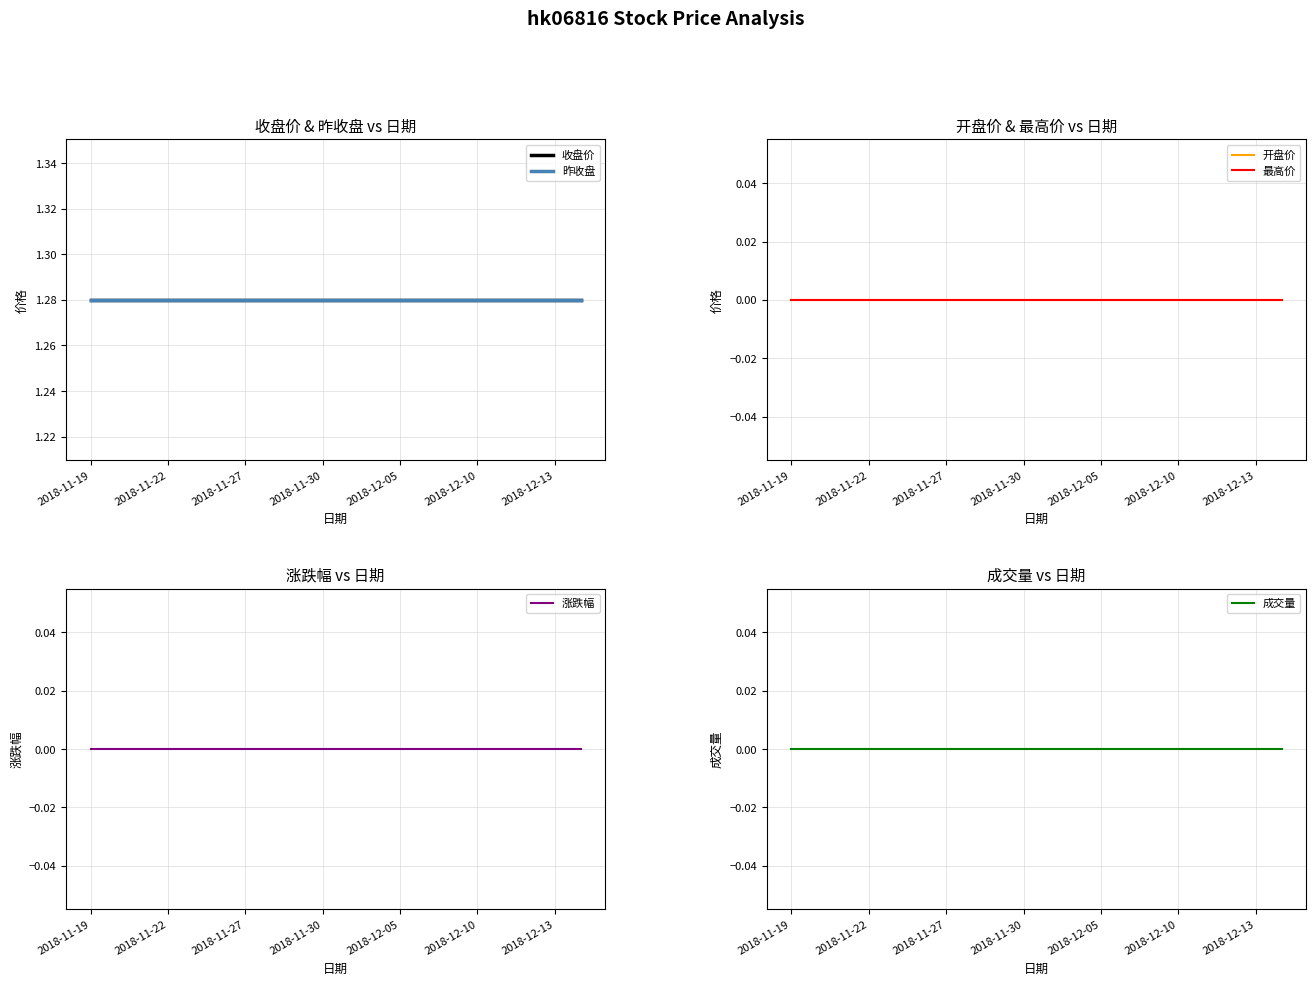

What are all the series names shown in the legend?

收盘价, 昨收盘, 开盘价, 最高价, 涨跌幅, 成交量